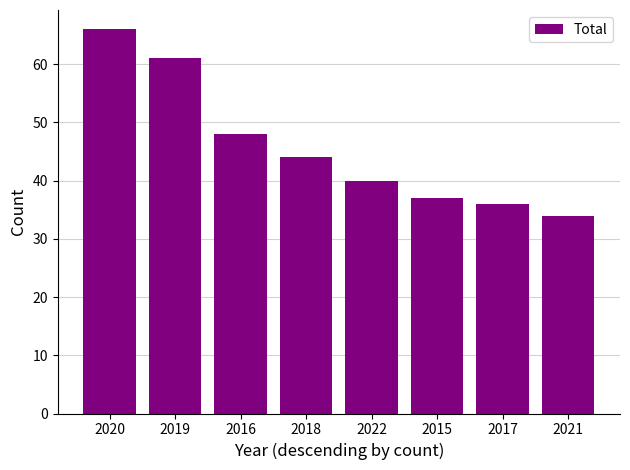

What is the label of the 6th bar from the right?

2016